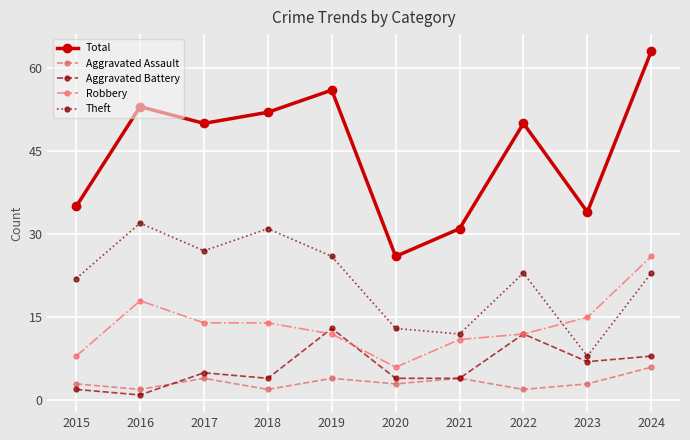

True or false: Total and Theft cross at least once.

False